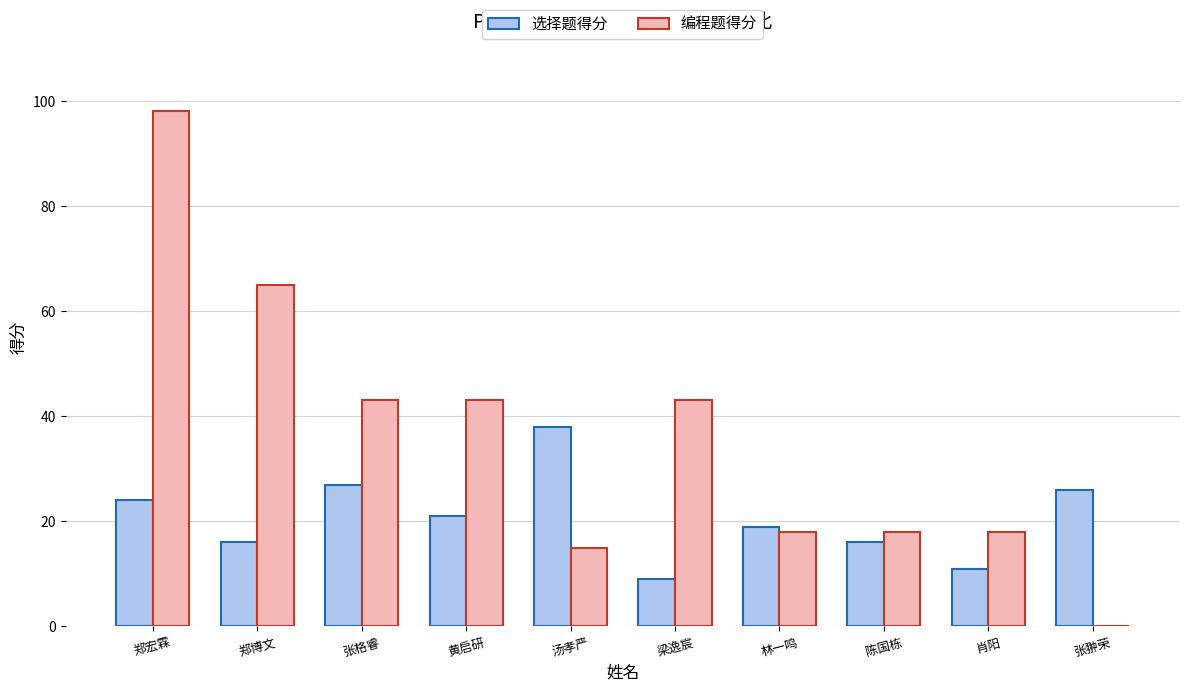

What is the spread (max minus min) of values at 郑博文?

49